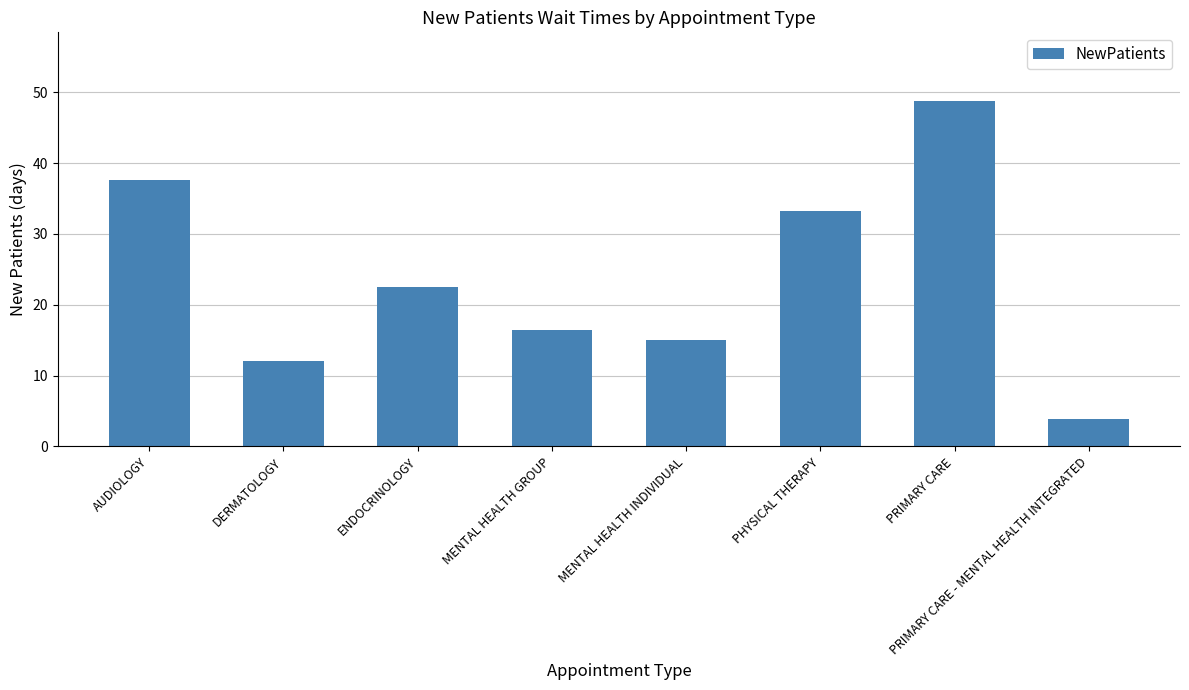

List the labels in order of value, smallest first.

PRIMARY CARE - MENTAL HEALTH INTEGRATED, DERMATOLOGY, MENTAL HEALTH INDIVIDUAL, MENTAL HEALTH GROUP, ENDOCRINOLOGY, PHYSICAL THERAPY, AUDIOLOGY, PRIMARY CARE